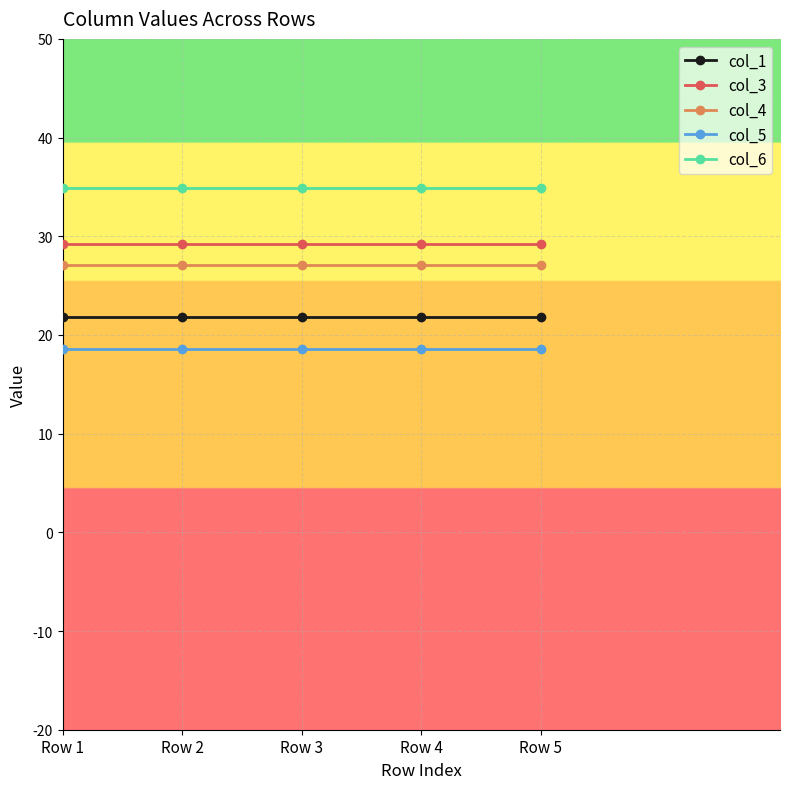

At Row 3, list the series in order from smallest to largest.

col_5, col_1, col_4, col_3, col_6